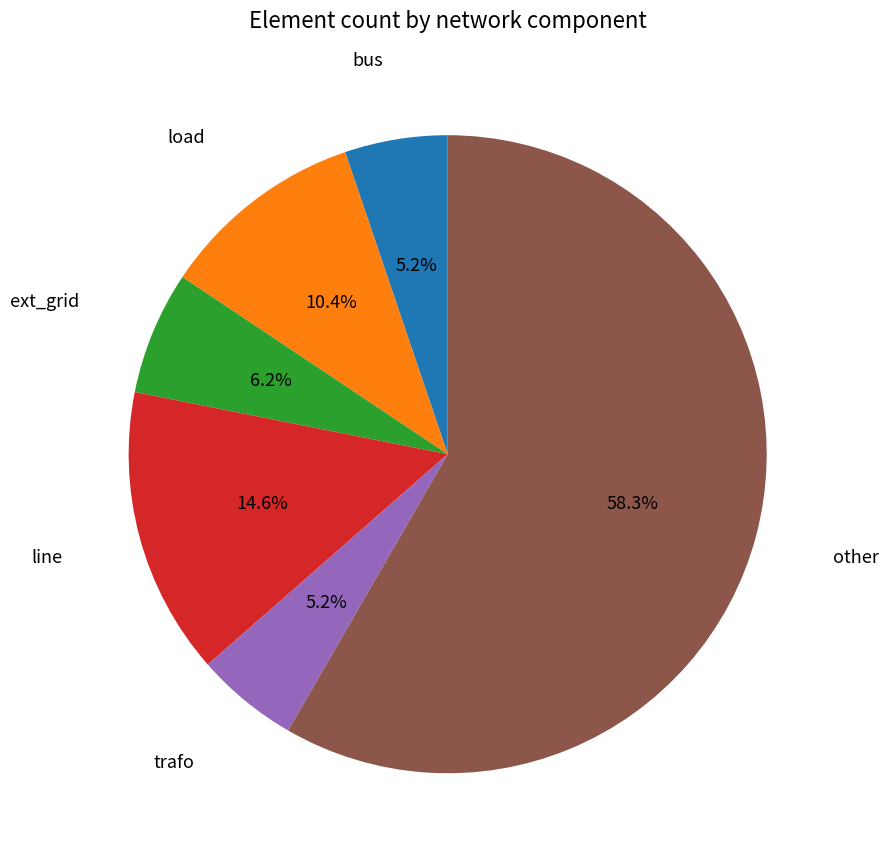

Is there any slice that represents more than half of the pie?

Yes